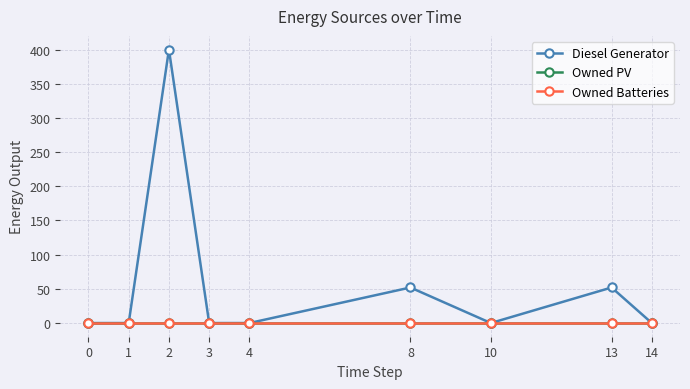

At which category does the chart reach its peak across all series?

2